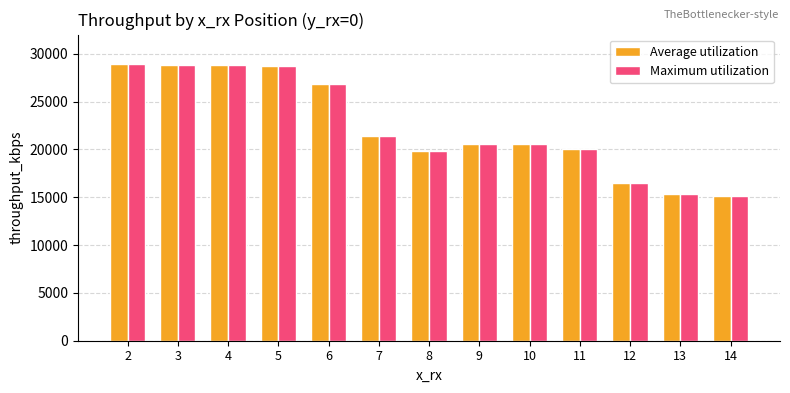

What is the sum of the Maximum utilization values at 8 and 10?

40297.6